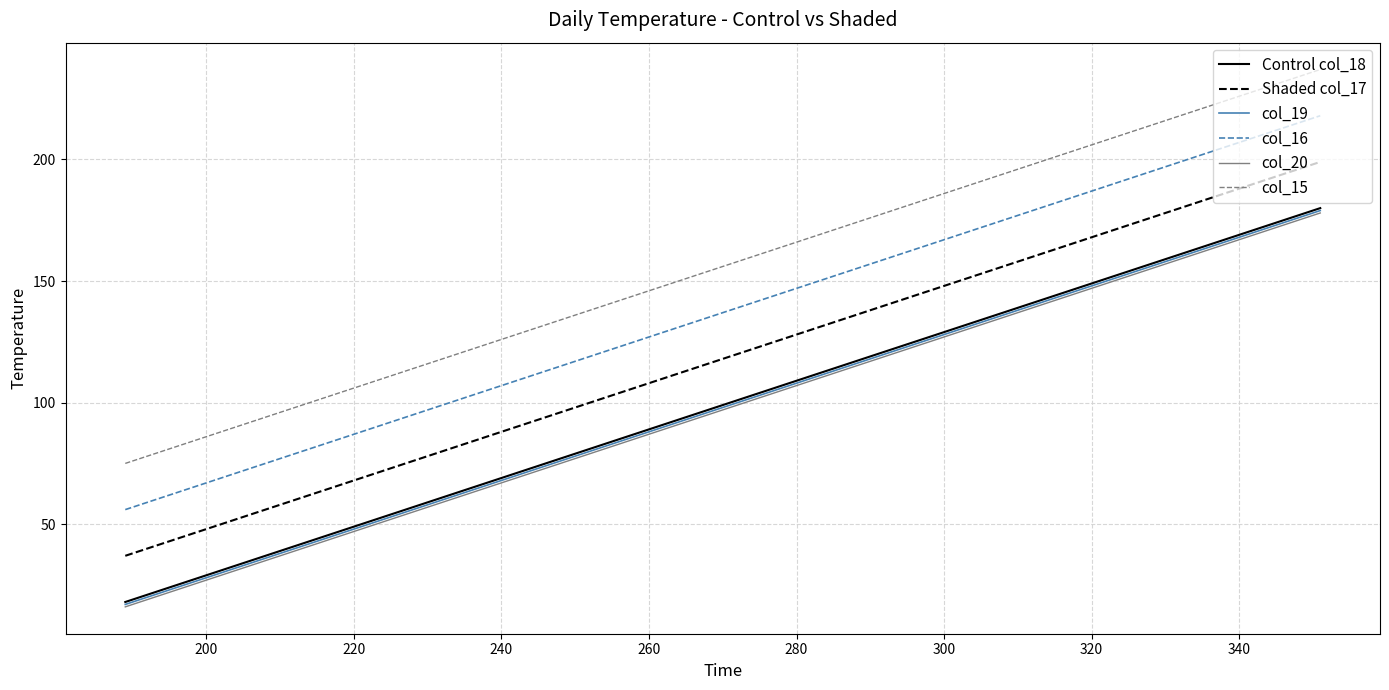

Which series has the largest total across all categories?

col_15